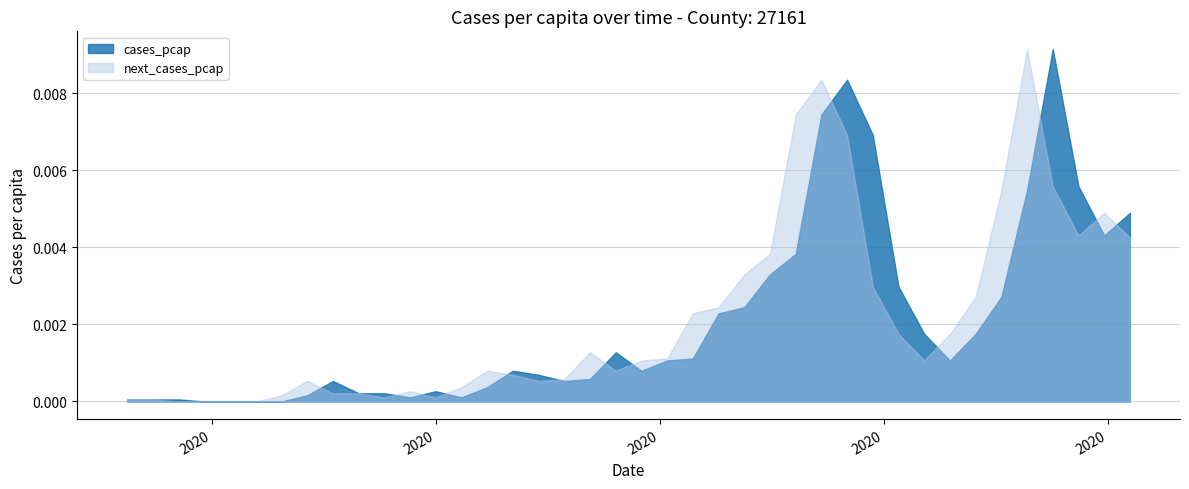

Where is the first local maximum?

2020-05-04